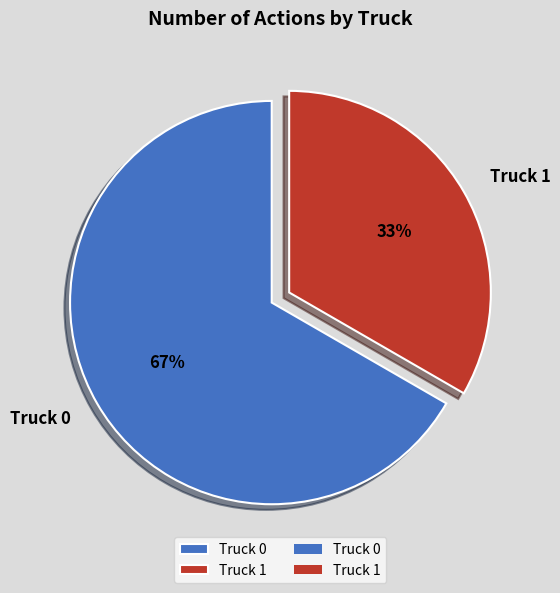

To the nearest percent, what is the combined percentage of Truck 1 and Truck 0?

100%